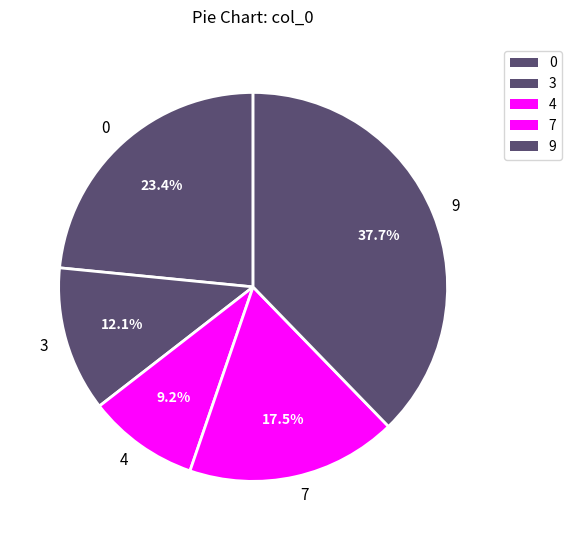

The 4 slice represents 9% of the pie. True or false?

True